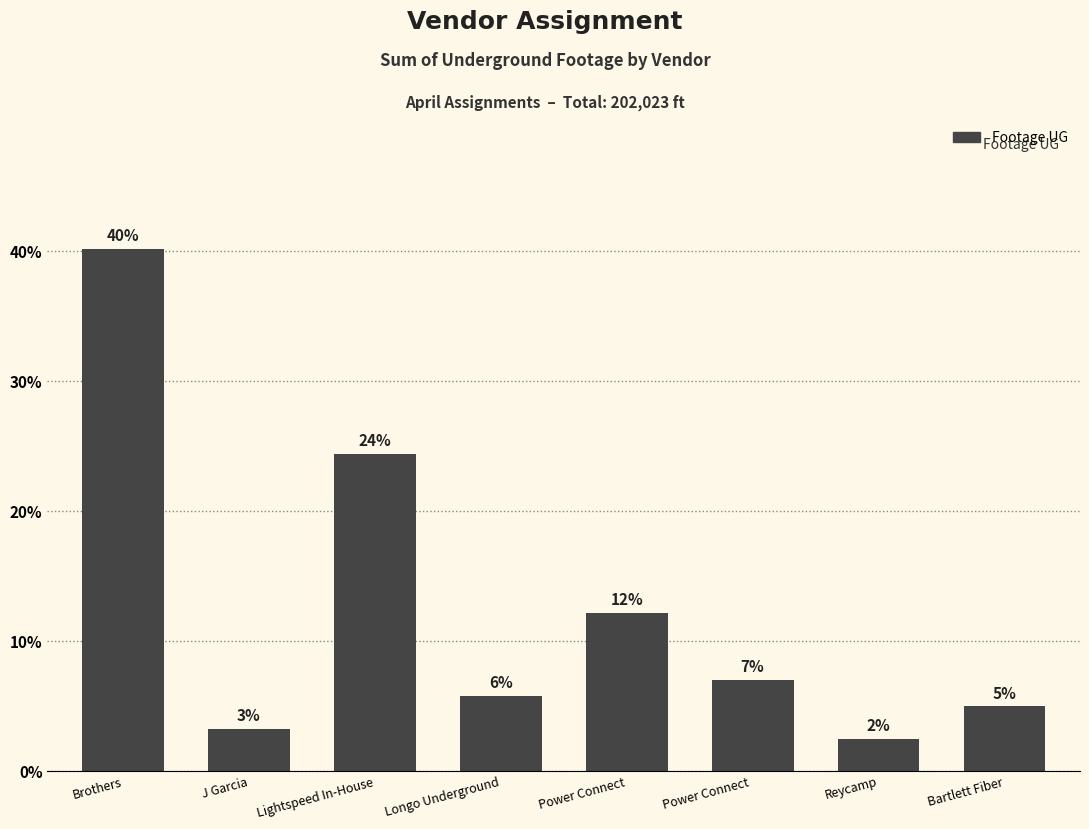

Rank the categories by value from lowest to highest.

Reycamp, J Garcia, Bartlett Fiber, Longo Underground, Power Connect , Power Connect, Lightspeed In-House, Brothers